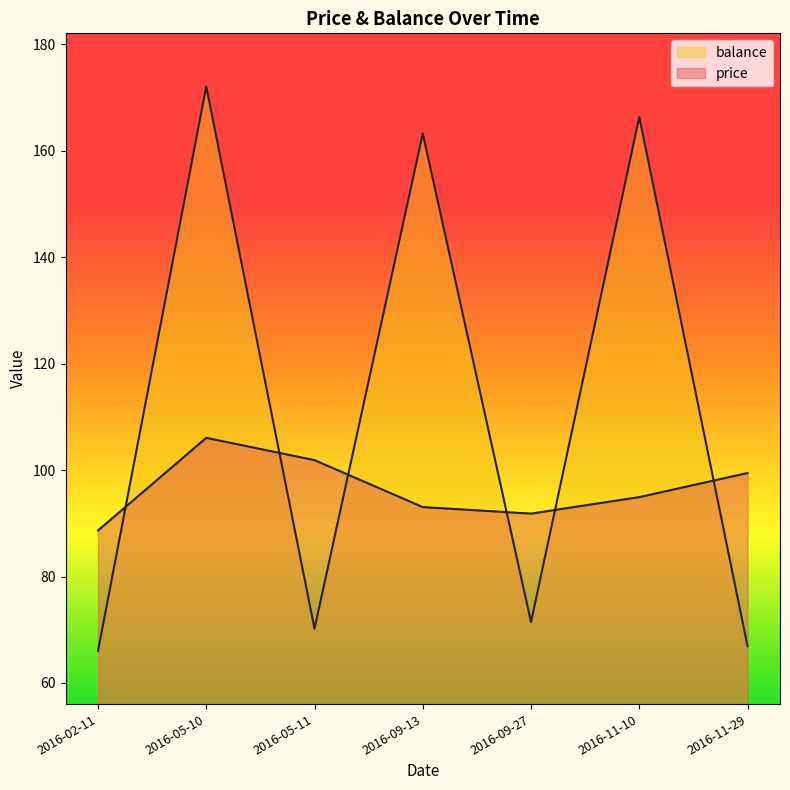

Which series has the widest spread of values?

balance